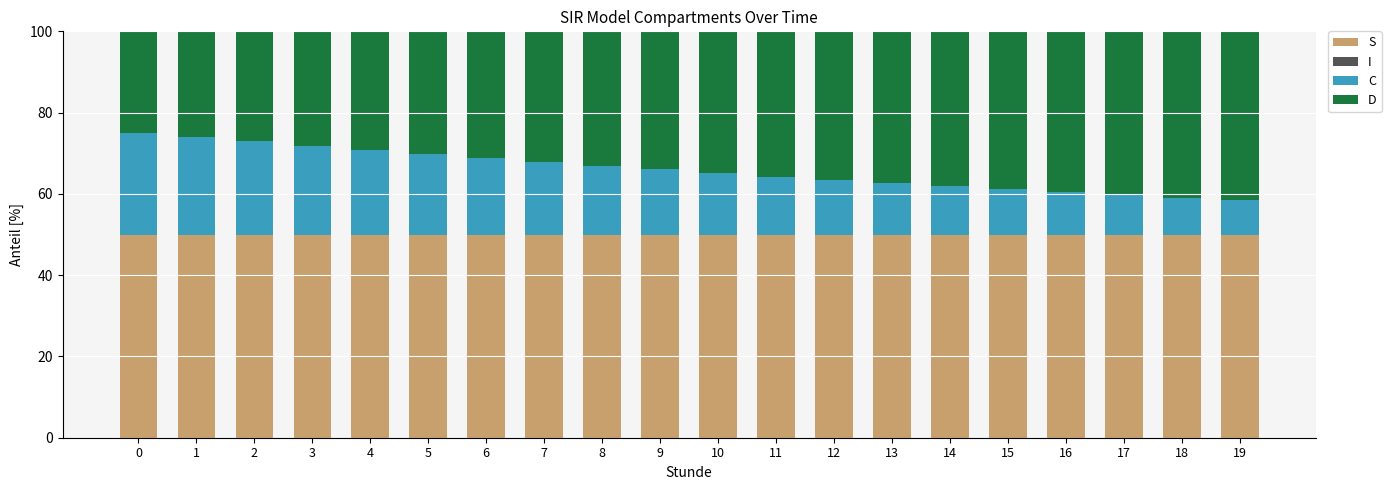

True or false: S has a value of 49.9 at 19.

True